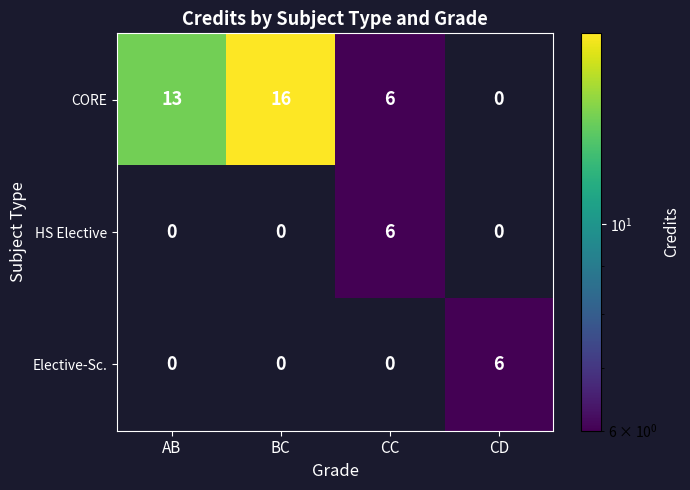

Rank the categories by CORE value from lowest to highest.

CD, CC, AB, BC